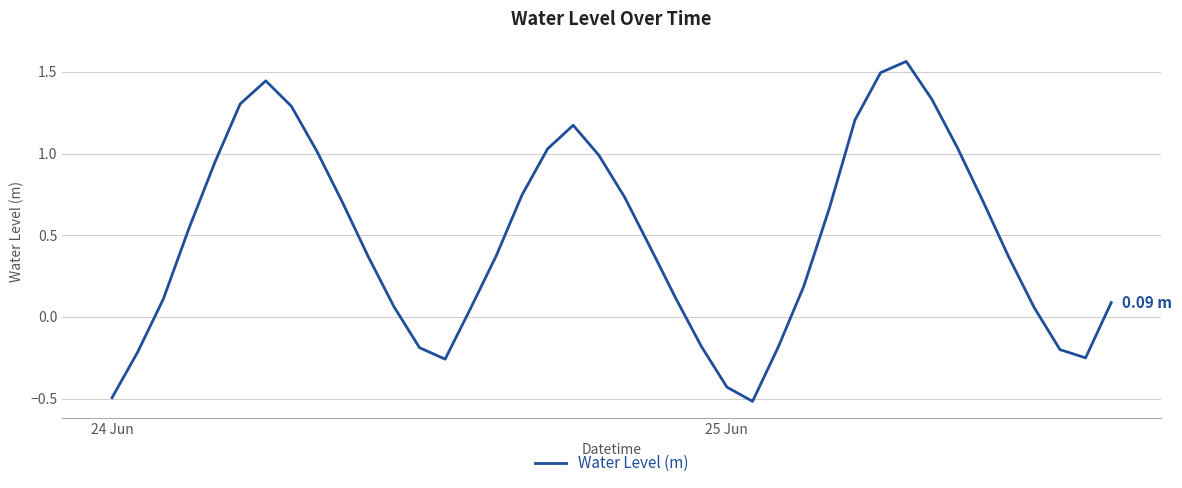

What is the difference between the maximum and minimum values?

2.1